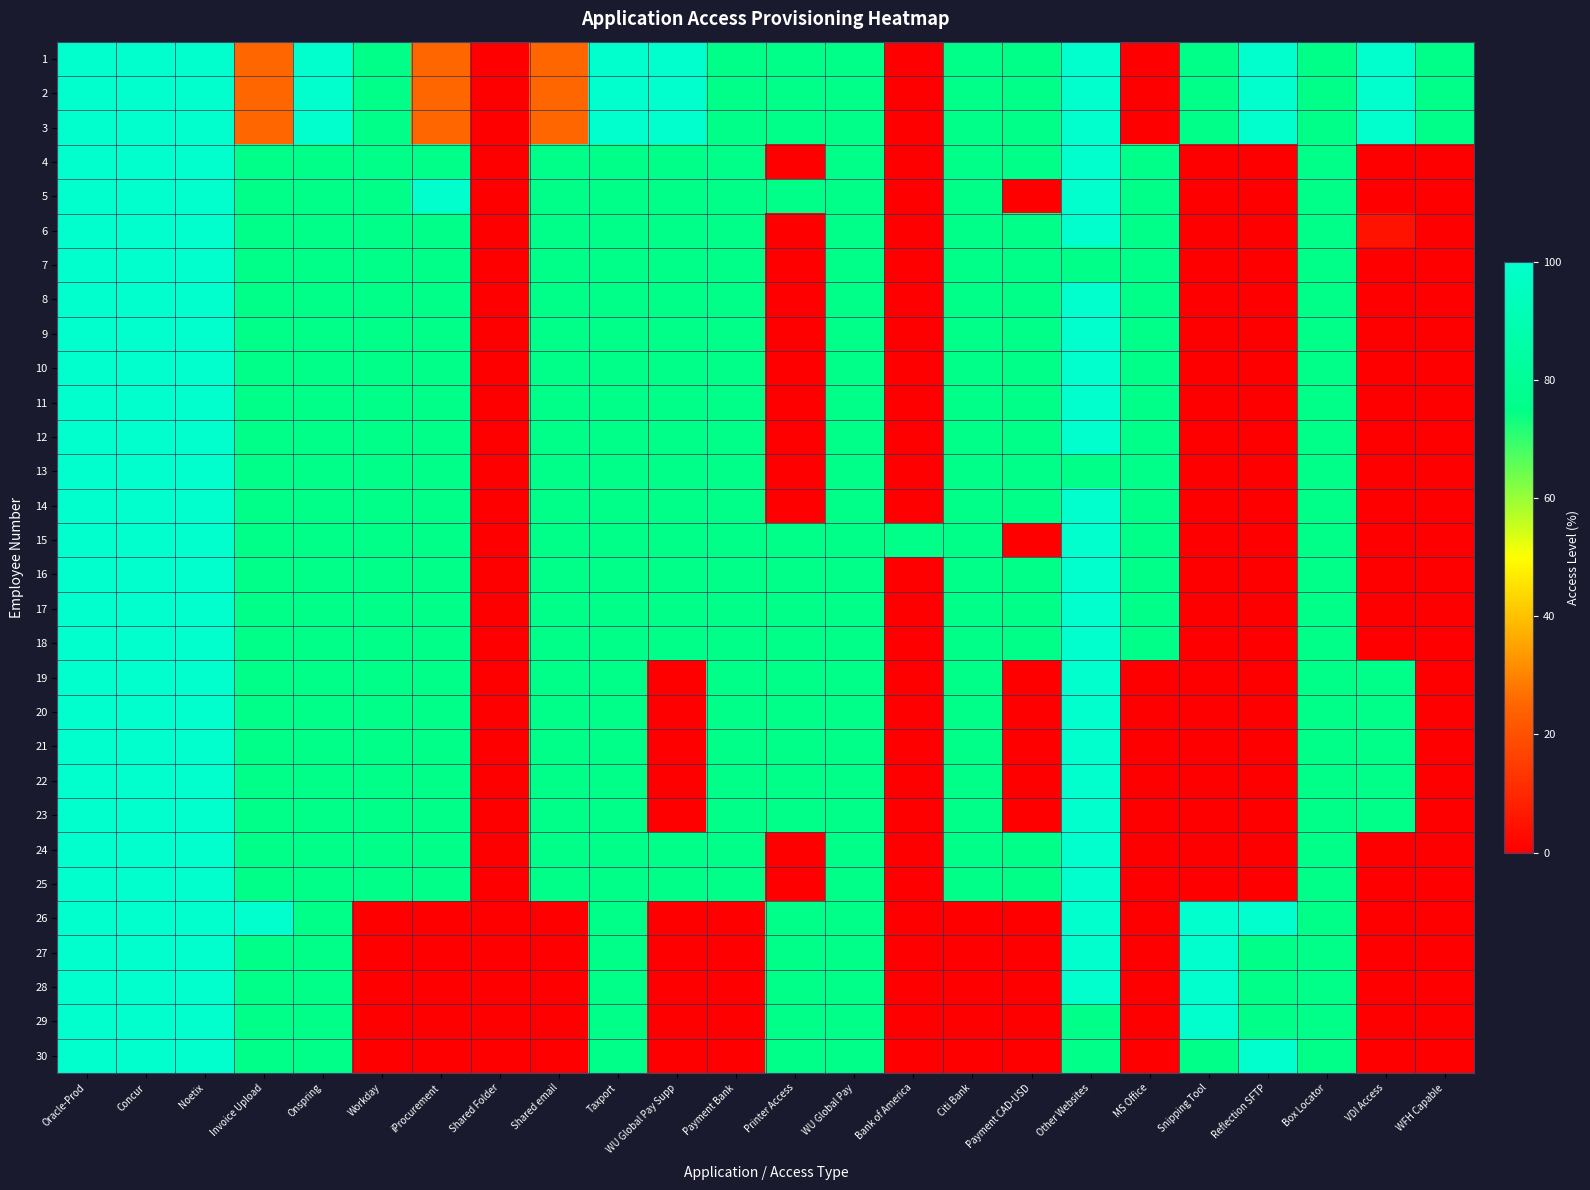

Reading left to right, transcribe all the data shown in this chart.

1: Oracle-Prod=100	Concur=100	Noetix=100	Invoice Upload=25	Onspring=100	Workday=75	iProcurement=25	Shared Folder=0	Shared email=25	Taxport=100	WU Global Pay Supp=100	Payment Bank=75	Printer Access=75	WU Global Pay=75	Bank of America=0	Citi Bank=75	Payment CAD-USD=75	Other Websites=100	MS Office=0	Snipping Tool=75	Reflection SFTP=100	Box Locator=75	VDI Access=100	WFH Capable=75
2: Oracle-Prod=100	Concur=100	Noetix=100	Invoice Upload=25	Onspring=100	Workday=75	iProcurement=25	Shared Folder=0	Shared email=25	Taxport=100	WU Global Pay Supp=100	Payment Bank=75	Printer Access=75	WU Global Pay=75	Bank of America=0	Citi Bank=75	Payment CAD-USD=75	Other Websites=100	MS Office=0	Snipping Tool=75	Reflection SFTP=100	Box Locator=75	VDI Access=100	WFH Capable=75
3: Oracle-Prod=100	Concur=100	Noetix=100	Invoice Upload=25	Onspring=100	Workday=75	iProcurement=25	Shared Folder=0	Shared email=25	Taxport=100	WU Global Pay Supp=100	Payment Bank=75	Printer Access=75	WU Global Pay=75	Bank of America=0	Citi Bank=75	Payment CAD-USD=75	Other Websites=100	MS Office=0	Snipping Tool=75	Reflection SFTP=100	Box Locator=75	VDI Access=100	WFH Capable=75
4: Oracle-Prod=100	Concur=100	Noetix=100	Invoice Upload=75	Onspring=75	Workday=75	iProcurement=75	Shared Folder=0	Shared email=75	Taxport=75	WU Global Pay Supp=75	Payment Bank=75	Printer Access=0	WU Global Pay=75	Bank of America=0	Citi Bank=75	Payment CAD-USD=75	Other Websites=100	MS Office=75	Snipping Tool=0	Reflection SFTP=0	Box Locator=75	VDI Access=0	WFH Capable=0
5: Oracle-Prod=100	Concur=100	Noetix=100	Invoice Upload=75	Onspring=75	Workday=75	iProcurement=100	Shared Folder=0	Shared email=75	Taxport=75	WU Global Pay Supp=75	Payment Bank=75	Printer Access=75	WU Global Pay=75	Bank of America=0	Citi Bank=75	Payment CAD-USD=0	Other Websites=100	MS Office=75	Snipping Tool=0	Reflection SFTP=0	Box Locator=75	VDI Access=0	WFH Capable=0
6: Oracle-Prod=100	Concur=100	Noetix=100	Invoice Upload=75	Onspring=75	Workday=75	iProcurement=75	Shared Folder=0	Shared email=75	Taxport=75	WU Global Pay Supp=75	Payment Bank=75	Printer Access=0	WU Global Pay=75	Bank of America=0	Citi Bank=75	Payment CAD-USD=75	Other Websites=100	MS Office=75	Snipping Tool=0	Reflection SFTP=0	Box Locator=75	VDI Access=5	WFH Capable=0
7: Oracle-Prod=100	Concur=100	Noetix=100	Invoice Upload=75	Onspring=75	Workday=75	iProcurement=75	Shared Folder=0	Shared email=75	Taxport=75	WU Global Pay Supp=75	Payment Bank=75	Printer Access=0	WU Global Pay=75	Bank of America=0	Citi Bank=75	Payment CAD-USD=75	Other Websites=75	MS Office=75	Snipping Tool=0	Reflection SFTP=0	Box Locator=75	VDI Access=0	WFH Capable=0
8: Oracle-Prod=100	Concur=100	Noetix=100	Invoice Upload=75	Onspring=75	Workday=75	iProcurement=75	Shared Folder=0	Shared email=75	Taxport=75	WU Global Pay Supp=75	Payment Bank=75	Printer Access=0	WU Global Pay=75	Bank of America=0	Citi Bank=75	Payment CAD-USD=75	Other Websites=100	MS Office=75	Snipping Tool=0	Reflection SFTP=0	Box Locator=75	VDI Access=0	WFH Capable=0
9: Oracle-Prod=100	Concur=100	Noetix=100	Invoice Upload=75	Onspring=75	Workday=75	iProcurement=75	Shared Folder=0	Shared email=75	Taxport=75	WU Global Pay Supp=75	Payment Bank=75	Printer Access=0	WU Global Pay=75	Bank of America=0	Citi Bank=75	Payment CAD-USD=75	Other Websites=100	MS Office=75	Snipping Tool=0	Reflection SFTP=0	Box Locator=75	VDI Access=0	WFH Capable=0
10: Oracle-Prod=100	Concur=100	Noetix=100	Invoice Upload=75	Onspring=75	Workday=75	iProcurement=75	Shared Folder=0	Shared email=75	Taxport=75	WU Global Pay Supp=75	Payment Bank=75	Printer Access=0	WU Global Pay=75	Bank of America=0	Citi Bank=75	Payment CAD-USD=75	Other Websites=100	MS Office=75	Snipping Tool=0	Reflection SFTP=0	Box Locator=75	VDI Access=0	WFH Capable=0
11: Oracle-Prod=100	Concur=100	Noetix=100	Invoice Upload=75	Onspring=75	Workday=75	iProcurement=75	Shared Folder=0	Shared email=75	Taxport=75	WU Global Pay Supp=75	Payment Bank=75	Printer Access=0	WU Global Pay=75	Bank of America=0	Citi Bank=75	Payment CAD-USD=75	Other Websites=100	MS Office=75	Snipping Tool=0	Reflection SFTP=0	Box Locator=75	VDI Access=0	WFH Capable=0
12: Oracle-Prod=100	Concur=100	Noetix=100	Invoice Upload=75	Onspring=75	Workday=75	iProcurement=75	Shared Folder=0	Shared email=75	Taxport=75	WU Global Pay Supp=75	Payment Bank=75	Printer Access=0	WU Global Pay=75	Bank of America=0	Citi Bank=75	Payment CAD-USD=75	Other Websites=100	MS Office=75	Snipping Tool=0	Reflection SFTP=0	Box Locator=75	VDI Access=0	WFH Capable=0
13: Oracle-Prod=100	Concur=100	Noetix=100	Invoice Upload=75	Onspring=75	Workday=75	iProcurement=75	Shared Folder=0	Shared email=75	Taxport=75	WU Global Pay Supp=75	Payment Bank=75	Printer Access=0	WU Global Pay=75	Bank of America=0	Citi Bank=75	Payment CAD-USD=75	Other Websites=75	MS Office=75	Snipping Tool=0	Reflection SFTP=0	Box Locator=75	VDI Access=0	WFH Capable=0
14: Oracle-Prod=100	Concur=100	Noetix=100	Invoice Upload=75	Onspring=75	Workday=75	iProcurement=75	Shared Folder=0	Shared email=75	Taxport=75	WU Global Pay Supp=75	Payment Bank=75	Printer Access=0	WU Global Pay=75	Bank of America=0	Citi Bank=75	Payment CAD-USD=75	Other Websites=100	MS Office=75	Snipping Tool=0	Reflection SFTP=0	Box Locator=75	VDI Access=0	WFH Capable=0
15: Oracle-Prod=100	Concur=100	Noetix=100	Invoice Upload=75	Onspring=75	Workday=75	iProcurement=75	Shared Folder=0	Shared email=75	Taxport=75	WU Global Pay Supp=75	Payment Bank=75	Printer Access=75	WU Global Pay=75	Bank of America=75	Citi Bank=75	Payment CAD-USD=0	Other Websites=100	MS Office=75	Snipping Tool=0	Reflection SFTP=0	Box Locator=75	VDI Access=0	WFH Capable=0
16: Oracle-Prod=100	Concur=100	Noetix=100	Invoice Upload=75	Onspring=75	Workday=75	iProcurement=75	Shared Folder=0	Shared email=75	Taxport=75	WU Global Pay Supp=75	Payment Bank=75	Printer Access=75	WU Global Pay=75	Bank of America=0	Citi Bank=75	Payment CAD-USD=75	Other Websites=100	MS Office=75	Snipping Tool=0	Reflection SFTP=0	Box Locator=75	VDI Access=0	WFH Capable=0
17: Oracle-Prod=100	Concur=100	Noetix=100	Invoice Upload=75	Onspring=75	Workday=75	iProcurement=75	Shared Folder=0	Shared email=75	Taxport=75	WU Global Pay Supp=75	Payment Bank=75	Printer Access=75	WU Global Pay=75	Bank of America=0	Citi Bank=75	Payment CAD-USD=75	Other Websites=100	MS Office=75	Snipping Tool=0	Reflection SFTP=0	Box Locator=75	VDI Access=0	WFH Capable=0
18: Oracle-Prod=100	Concur=100	Noetix=100	Invoice Upload=75	Onspring=75	Workday=75	iProcurement=75	Shared Folder=0	Shared email=75	Taxport=75	WU Global Pay Supp=75	Payment Bank=75	Printer Access=75	WU Global Pay=75	Bank of America=0	Citi Bank=75	Payment CAD-USD=75	Other Websites=100	MS Office=75	Snipping Tool=0	Reflection SFTP=0	Box Locator=75	VDI Access=0	WFH Capable=0
19: Oracle-Prod=100	Concur=100	Noetix=100	Invoice Upload=75	Onspring=75	Workday=75	iProcurement=75	Shared Folder=0	Shared email=75	Taxport=75	WU Global Pay Supp=0	Payment Bank=75	Printer Access=75	WU Global Pay=75	Bank of America=0	Citi Bank=75	Payment CAD-USD=0	Other Websites=100	MS Office=0	Snipping Tool=0	Reflection SFTP=0	Box Locator=75	VDI Access=75	WFH Capable=0
20: Oracle-Prod=100	Concur=100	Noetix=100	Invoice Upload=75	Onspring=75	Workday=75	iProcurement=75	Shared Folder=0	Shared email=75	Taxport=75	WU Global Pay Supp=0	Payment Bank=75	Printer Access=75	WU Global Pay=75	Bank of America=0	Citi Bank=75	Payment CAD-USD=0	Other Websites=100	MS Office=0	Snipping Tool=0	Reflection SFTP=0	Box Locator=75	VDI Access=75	WFH Capable=0
21: Oracle-Prod=100	Concur=100	Noetix=100	Invoice Upload=75	Onspring=75	Workday=75	iProcurement=75	Shared Folder=0	Shared email=75	Taxport=75	WU Global Pay Supp=0	Payment Bank=75	Printer Access=75	WU Global Pay=75	Bank of America=0	Citi Bank=75	Payment CAD-USD=0	Other Websites=100	MS Office=0	Snipping Tool=0	Reflection SFTP=0	Box Locator=75	VDI Access=75	WFH Capable=0
22: Oracle-Prod=100	Concur=100	Noetix=100	Invoice Upload=75	Onspring=75	Workday=75	iProcurement=75	Shared Folder=0	Shared email=75	Taxport=75	WU Global Pay Supp=0	Payment Bank=75	Printer Access=75	WU Global Pay=75	Bank of America=0	Citi Bank=75	Payment CAD-USD=0	Other Websites=100	MS Office=0	Snipping Tool=0	Reflection SFTP=0	Box Locator=75	VDI Access=75	WFH Capable=0
23: Oracle-Prod=100	Concur=100	Noetix=100	Invoice Upload=75	Onspring=75	Workday=75	iProcurement=75	Shared Folder=0	Shared email=75	Taxport=75	WU Global Pay Supp=0	Payment Bank=75	Printer Access=75	WU Global Pay=75	Bank of America=0	Citi Bank=75	Payment CAD-USD=0	Other Websites=100	MS Office=0	Snipping Tool=0	Reflection SFTP=0	Box Locator=75	VDI Access=75	WFH Capable=0
24: Oracle-Prod=100	Concur=100	Noetix=100	Invoice Upload=75	Onspring=75	Workday=75	iProcurement=75	Shared Folder=0	Shared email=75	Taxport=75	WU Global Pay Supp=75	Payment Bank=75	Printer Access=0	WU Global Pay=75	Bank of America=0	Citi Bank=75	Payment CAD-USD=75	Other Websites=100	MS Office=0	Snipping Tool=0	Reflection SFTP=0	Box Locator=75	VDI Access=0	WFH Capable=0
25: Oracle-Prod=100	Concur=100	Noetix=100	Invoice Upload=75	Onspring=75	Workday=75	iProcurement=75	Shared Folder=0	Shared email=75	Taxport=75	WU Global Pay Supp=75	Payment Bank=75	Printer Access=0	WU Global Pay=75	Bank of America=0	Citi Bank=75	Payment CAD-USD=75	Other Websites=100	MS Office=0	Snipping Tool=0	Reflection SFTP=0	Box Locator=75	VDI Access=0	WFH Capable=0
26: Oracle-Prod=100	Concur=100	Noetix=100	Invoice Upload=100	Onspring=75	Workday=0	iProcurement=0	Shared Folder=0	Shared email=0	Taxport=75	WU Global Pay Supp=0	Payment Bank=0	Printer Access=75	WU Global Pay=75	Bank of America=0	Citi Bank=0	Payment CAD-USD=0	Other Websites=100	MS Office=0	Snipping Tool=100	Reflection SFTP=100	Box Locator=75	VDI Access=0	WFH Capable=0
27: Oracle-Prod=100	Concur=100	Noetix=100	Invoice Upload=75	Onspring=75	Workday=0	iProcurement=0	Shared Folder=0	Shared email=0	Taxport=75	WU Global Pay Supp=0	Payment Bank=0	Printer Access=75	WU Global Pay=75	Bank of America=0	Citi Bank=0	Payment CAD-USD=0	Other Websites=100	MS Office=0	Snipping Tool=100	Reflection SFTP=75	Box Locator=75	VDI Access=0	WFH Capable=0
28: Oracle-Prod=100	Concur=100	Noetix=100	Invoice Upload=75	Onspring=75	Workday=0	iProcurement=0	Shared Folder=0	Shared email=0	Taxport=75	WU Global Pay Supp=0	Payment Bank=0	Printer Access=75	WU Global Pay=75	Bank of America=0	Citi Bank=0	Payment CAD-USD=0	Other Websites=100	MS Office=0	Snipping Tool=100	Reflection SFTP=75	Box Locator=75	VDI Access=0	WFH Capable=0
29: Oracle-Prod=100	Concur=100	Noetix=100	Invoice Upload=75	Onspring=75	Workday=0	iProcurement=0	Shared Folder=0	Shared email=0	Taxport=75	WU Global Pay Supp=0	Payment Bank=0	Printer Access=75	WU Global Pay=75	Bank of America=0	Citi Bank=0	Payment CAD-USD=0	Other Websites=75	MS Office=0	Snipping Tool=100	Reflection SFTP=75	Box Locator=75	VDI Access=0	WFH Capable=0
30: Oracle-Prod=100	Concur=100	Noetix=100	Invoice Upload=75	Onspring=75	Workday=0	iProcurement=0	Shared Folder=0	Shared email=0	Taxport=75	WU Global Pay Supp=0	Payment Bank=0	Printer Access=75	WU Global Pay=75	Bank of America=0	Citi Bank=0	Payment CAD-USD=0	Other Websites=75	MS Office=0	Snipping Tool=75	Reflection SFTP=100	Box Locator=75	VDI Access=0	WFH Capable=0